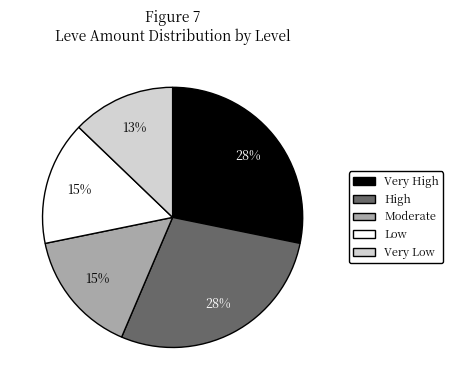

Does Very Low account for over 50% of the chart?

No